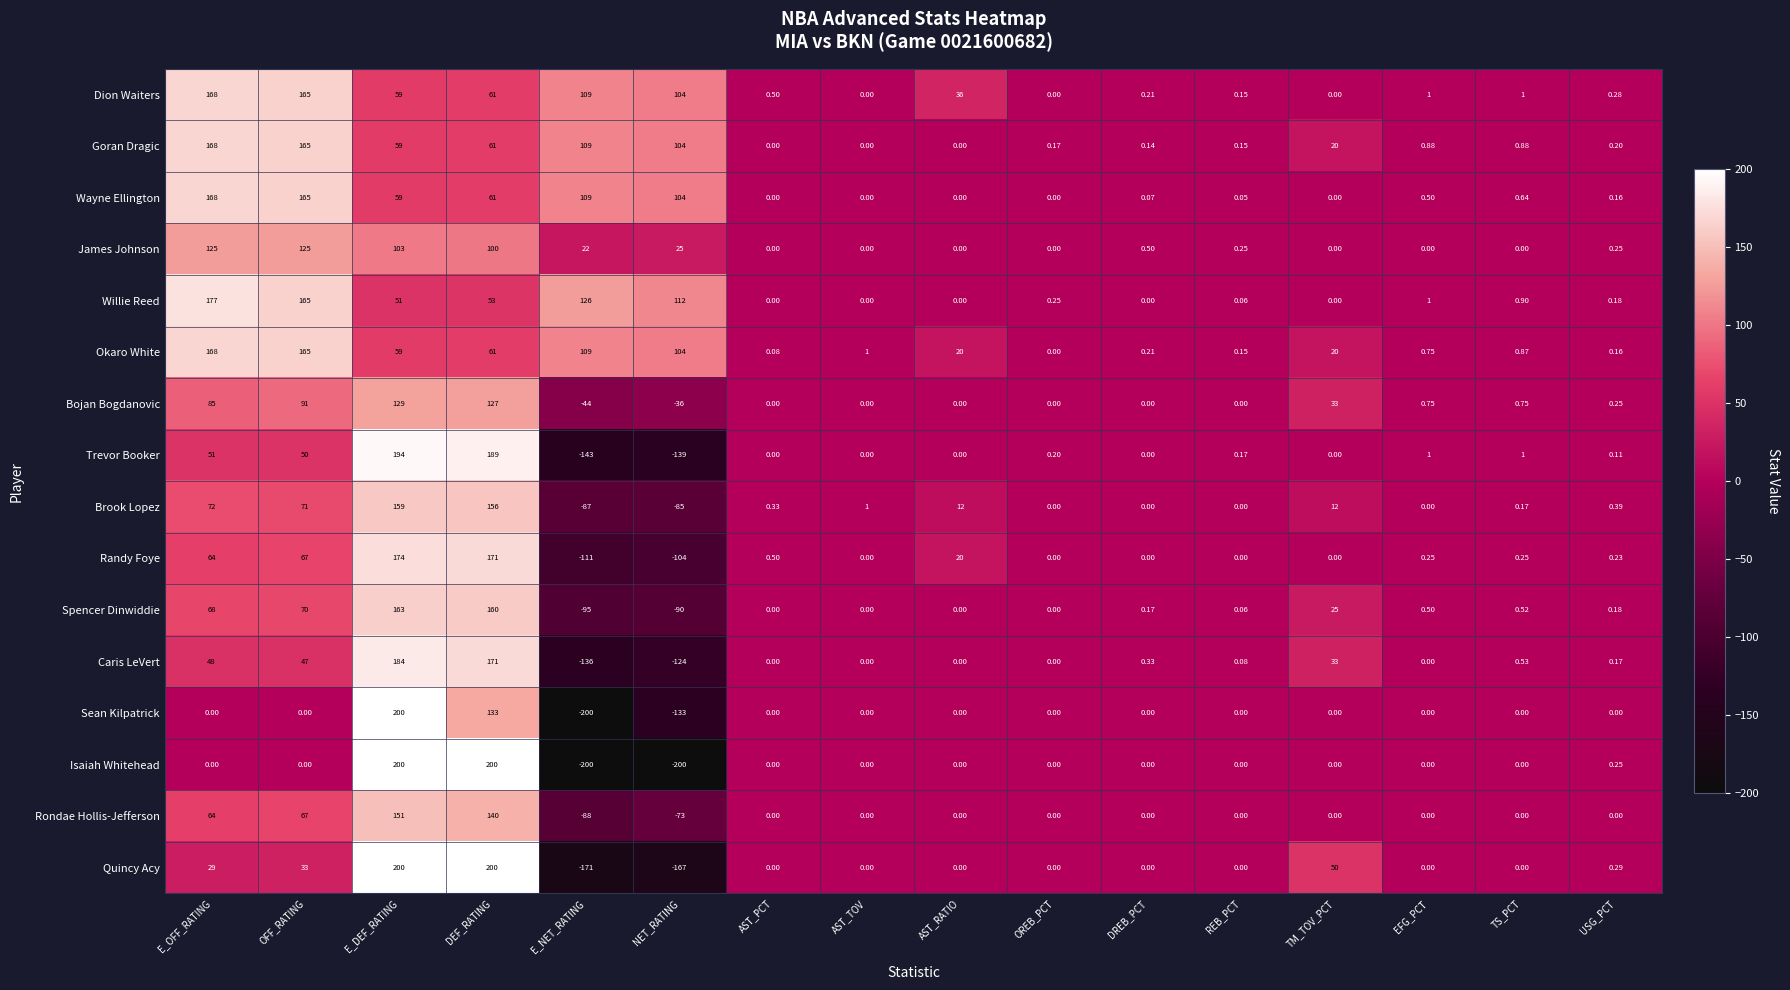

Which series changed the most between AST_TOV and AST_RATIO?

Dion Waiters